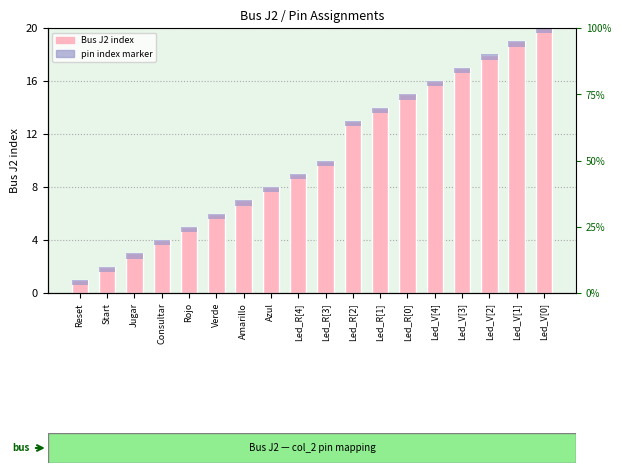

What is the sum of the pin index marker values at Led_V[1] and Led_V[3]?

0.8